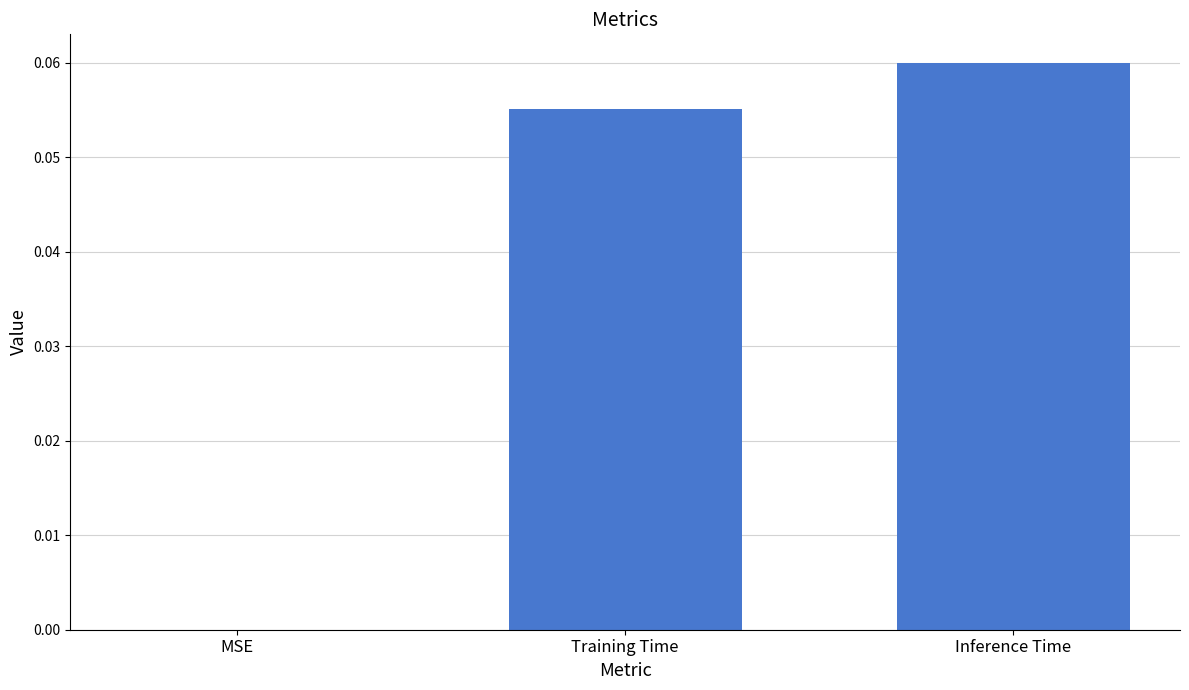

The chart shows a value of 0.0 at MSE. True or false?

True